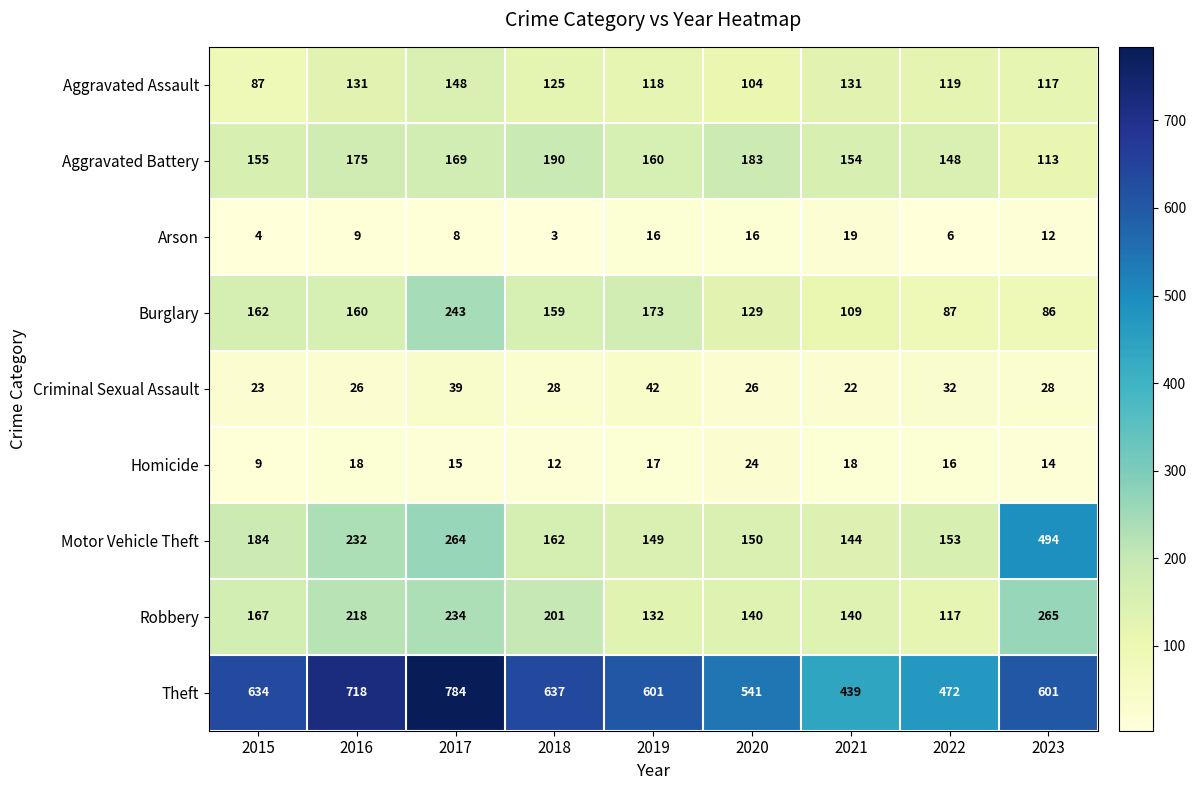

Rank the series at 2018 from highest to lowest value.

Theft, Robbery, Aggravated Battery, Motor Vehicle Theft, Burglary, Aggravated Assault, Criminal Sexual Assault, Homicide, Arson